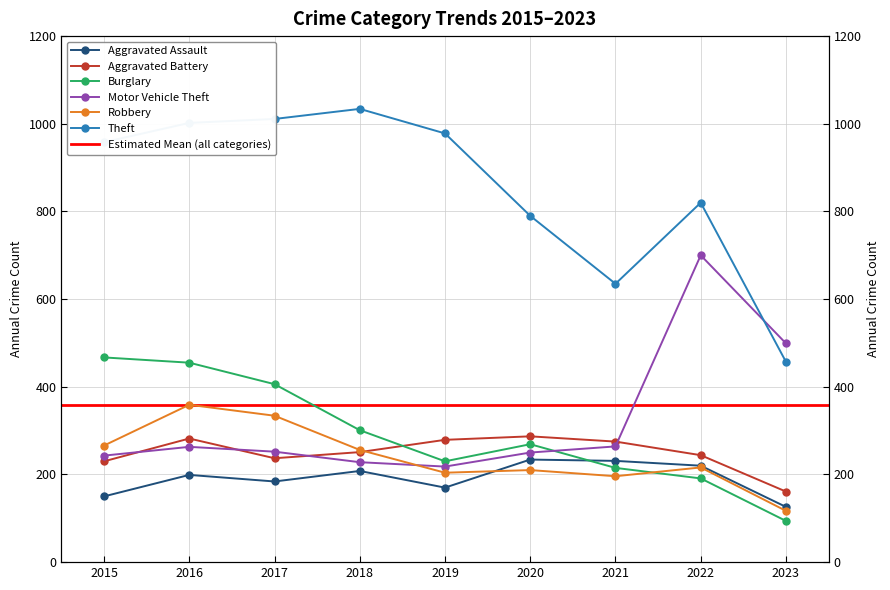

Reading right to left, what are all the values shown in this chart?

Aggravated Assault: 126	220	231	234	170	208	184	199	150
Aggravated Battery: 161	244	275	287	279	251	237	282	230
Burglary: 94	191	215	269	230	301	406	455	467
Motor Vehicle Theft: 499	700	264	250	218	228	252	263	243
Robbery: 117	216	196	210	204	256	334	359	266
Theft: 457	820	635	790	978	1034	1011	1002	958